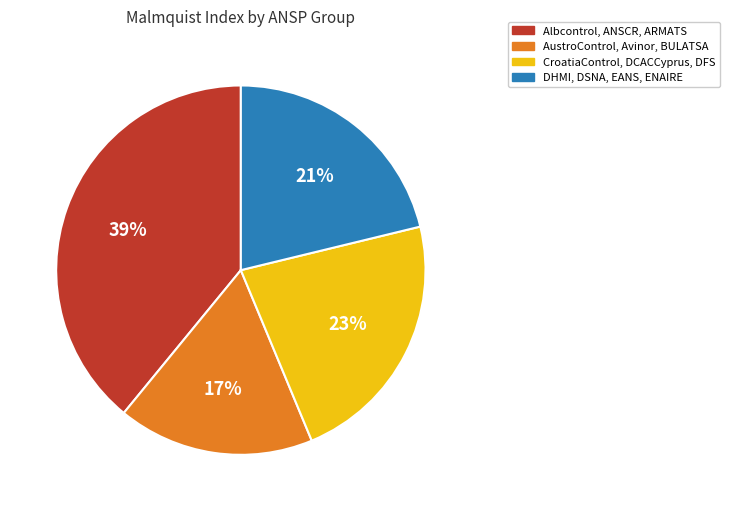

Is there any slice that represents more than half of the pie?

No